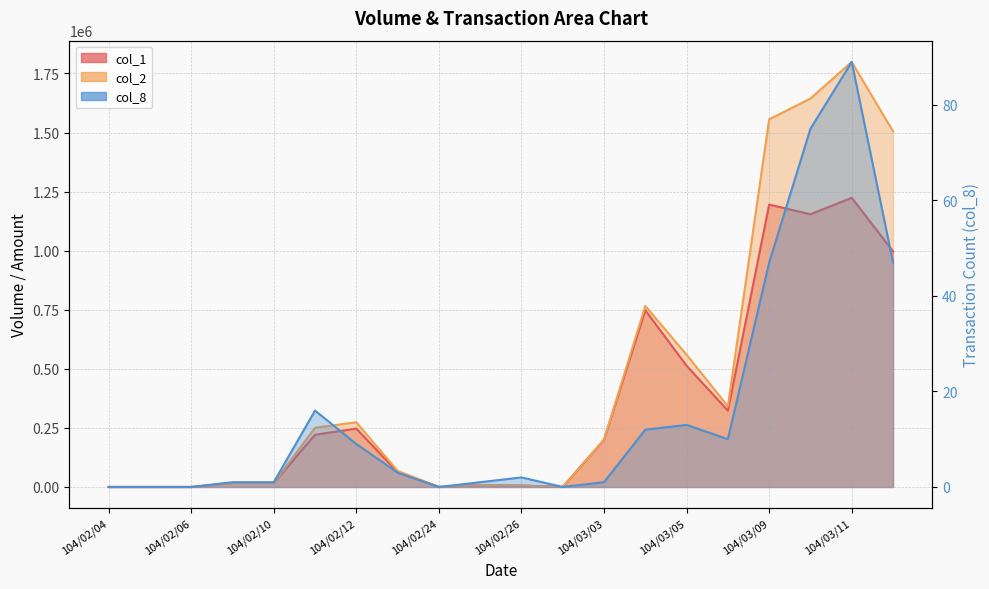

Between 104/03/02 and 104/03/05, which series saw the biggest shift?

col_2